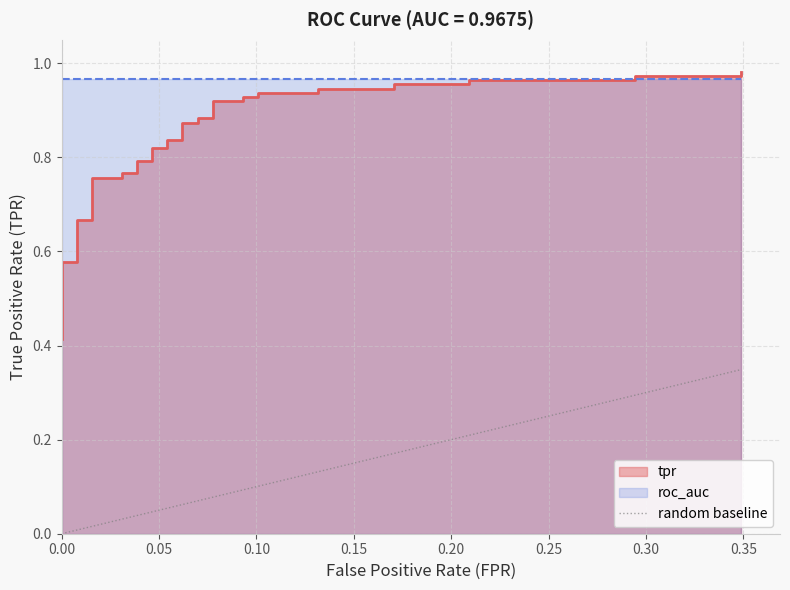

Rank the categories by value from lowest to highest.

0.0, 0.0, 0.0, 0.0, 0.0, 0.0, 0.007751937984496124, 0.007751937984496124, 0.007751937984496124, 0.007751937984496124, 0.01550387596899225, 0.01550387596899225, 0.0310077519379845, 0.0310077519379845, 0.03875968992248062, 0.03875968992248062, 0.04651162790697674, 0.04651162790697674, 0.05426356589147287, 0.05426356589147287, 0.06201550387596899, 0.06201550387596899, 0.06976744186046512, 0.06976744186046512, 0.07751937984496124, 0.07751937984496124, 0.09302325581395349, 0.09302325581395349, 0.1007751937984496, 0.1007751937984496, 0.1317829457364341, 0.1317829457364341, 0.1705426356589147, 0.1705426356589147, 0.2093023255813954, 0.2093023255813954, 0.2945736434108527, 0.2945736434108527, 0.3488372093023256, 0.3488372093023256